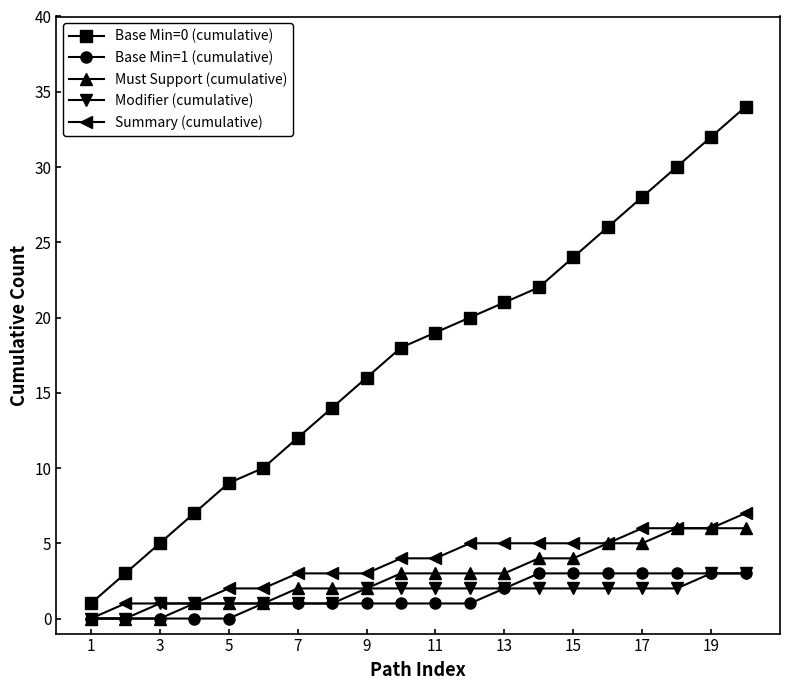

How many lines are shown in the chart?

5